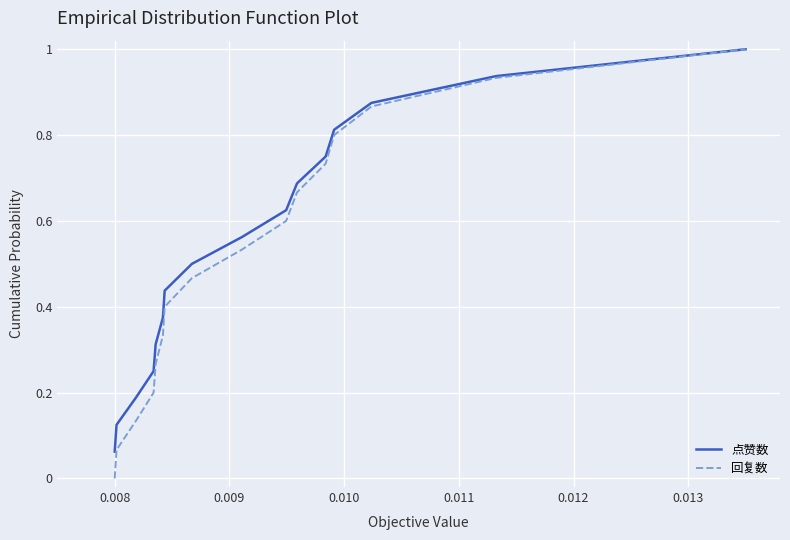

What is the maximum value shown in the chart?

1.0